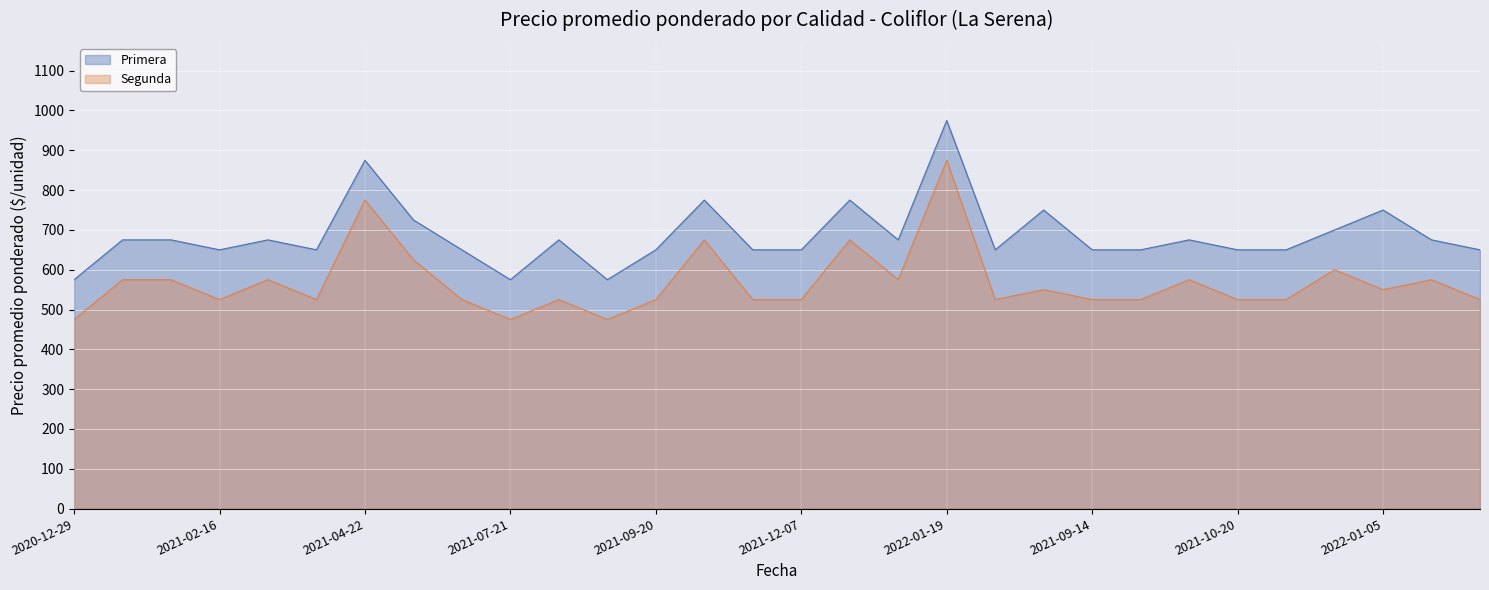

True or false: Segunda and Primera cross at least once.

False